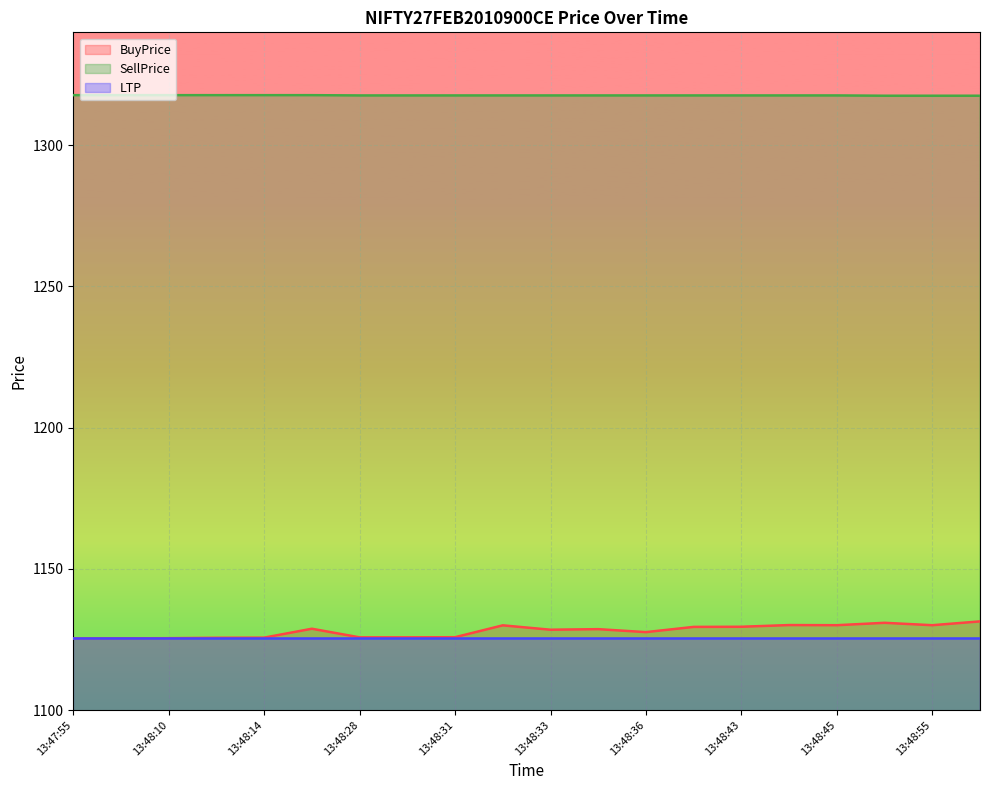

How many data points in BuyPrice are above 1128?

11